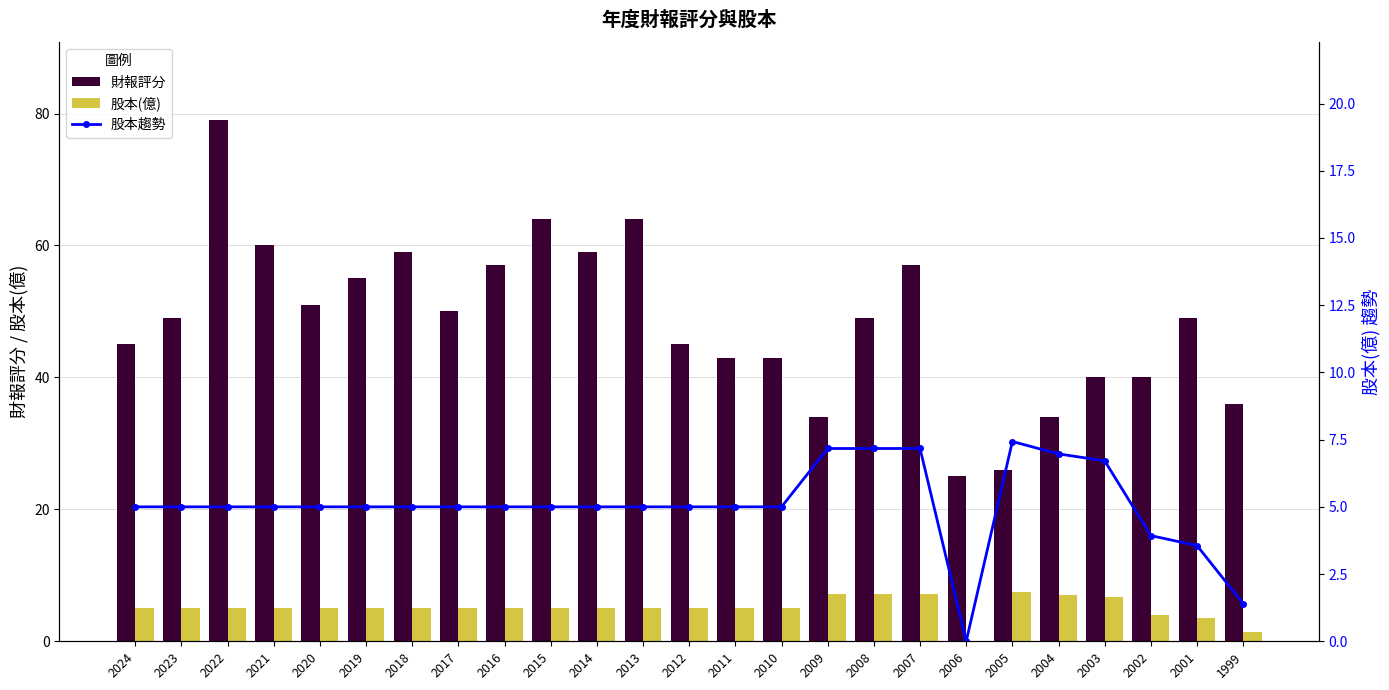

What is the difference between the maximum and minimum values in the 財報評分 series?

54.0